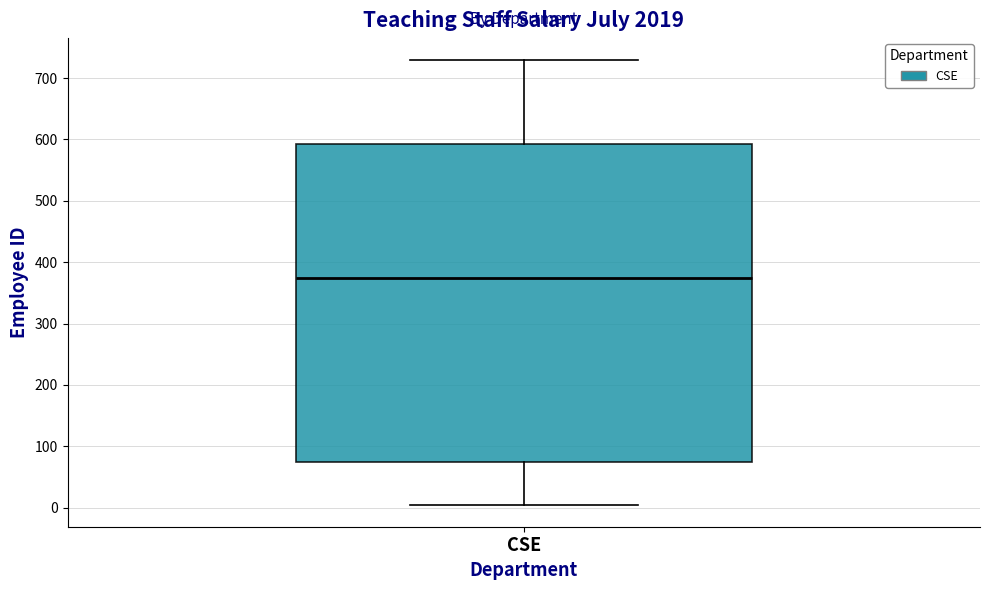

Read this box plot against the y-axis: the position of the median line, the range covered by the box, and the ends of both whiskers. The values are not printed on the chart, so give them approximately, as read against the axis.

median 380, box 70 to 590, whiskers 10 to 730